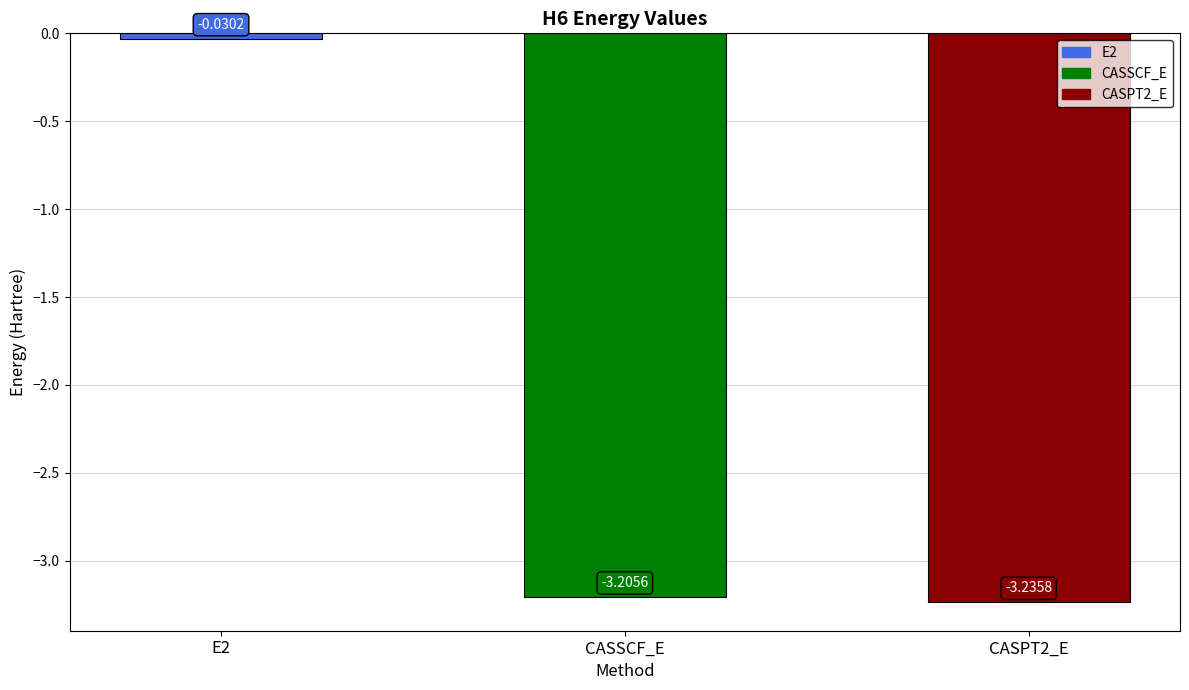

How many data points are above -3?

1